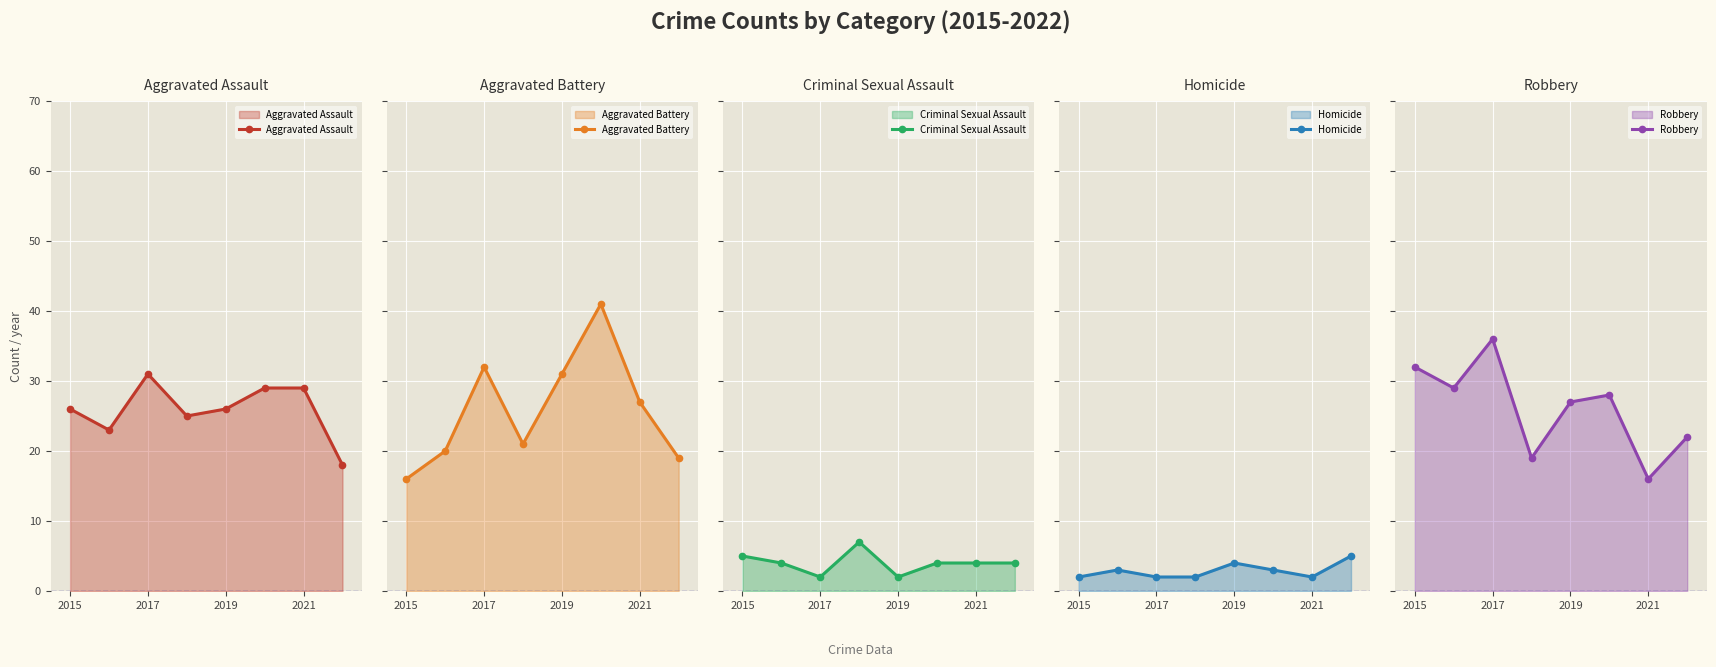

Is it true that Aggravated Assault equals 10 at 2021?

False